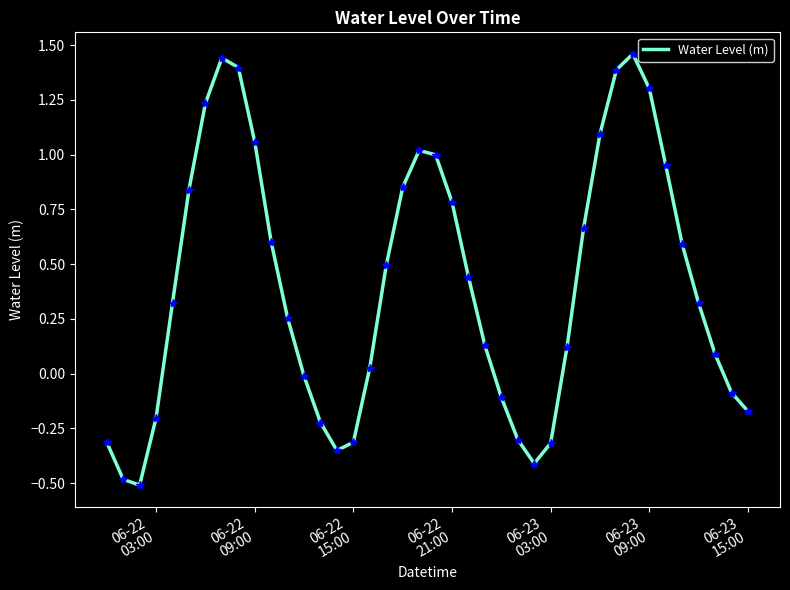

What is the difference between the maximum and minimum values?

2.0